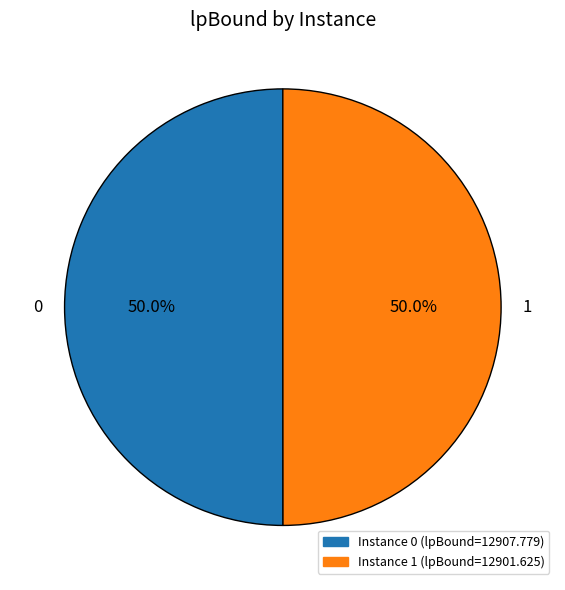

Combined, do 0 and 1 account for over 50%?

Yes